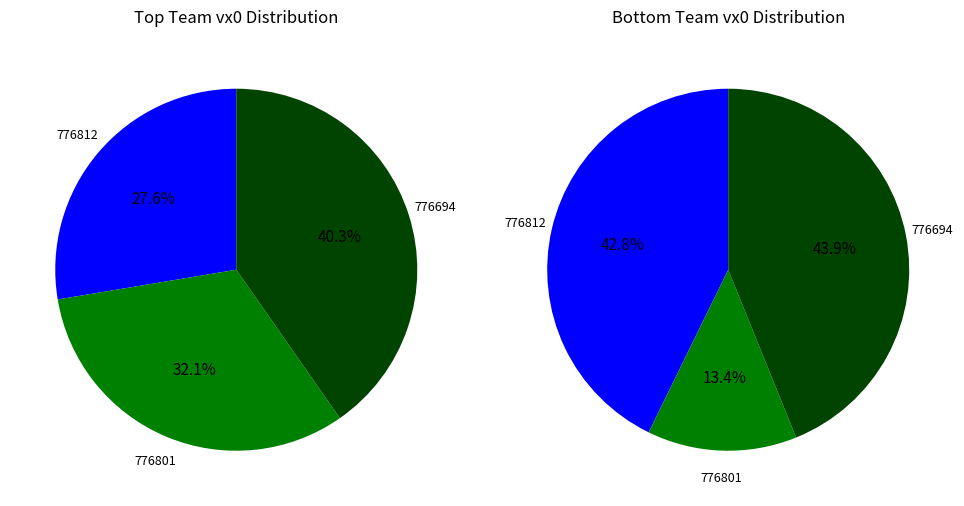

How many segments does this pie chart have?

3